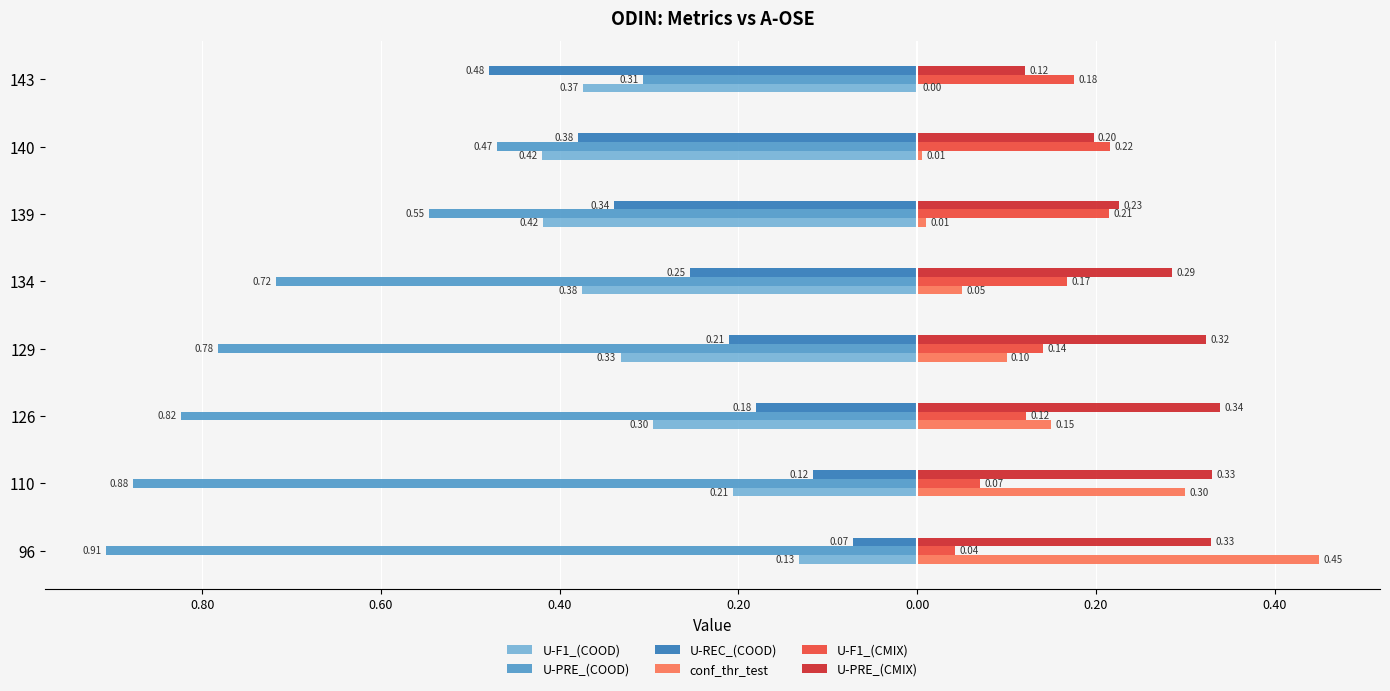

At how many categories does at least one series exceed 0?

8